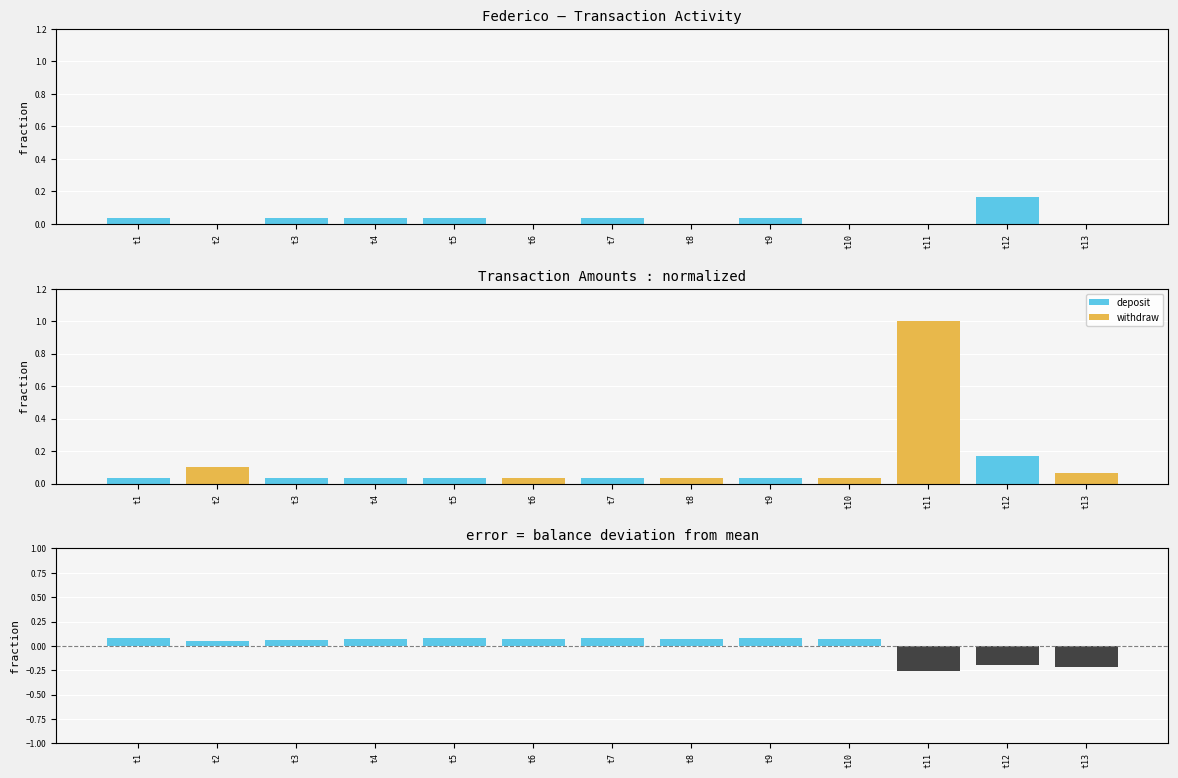

Does the chart contain stacked bars?

No